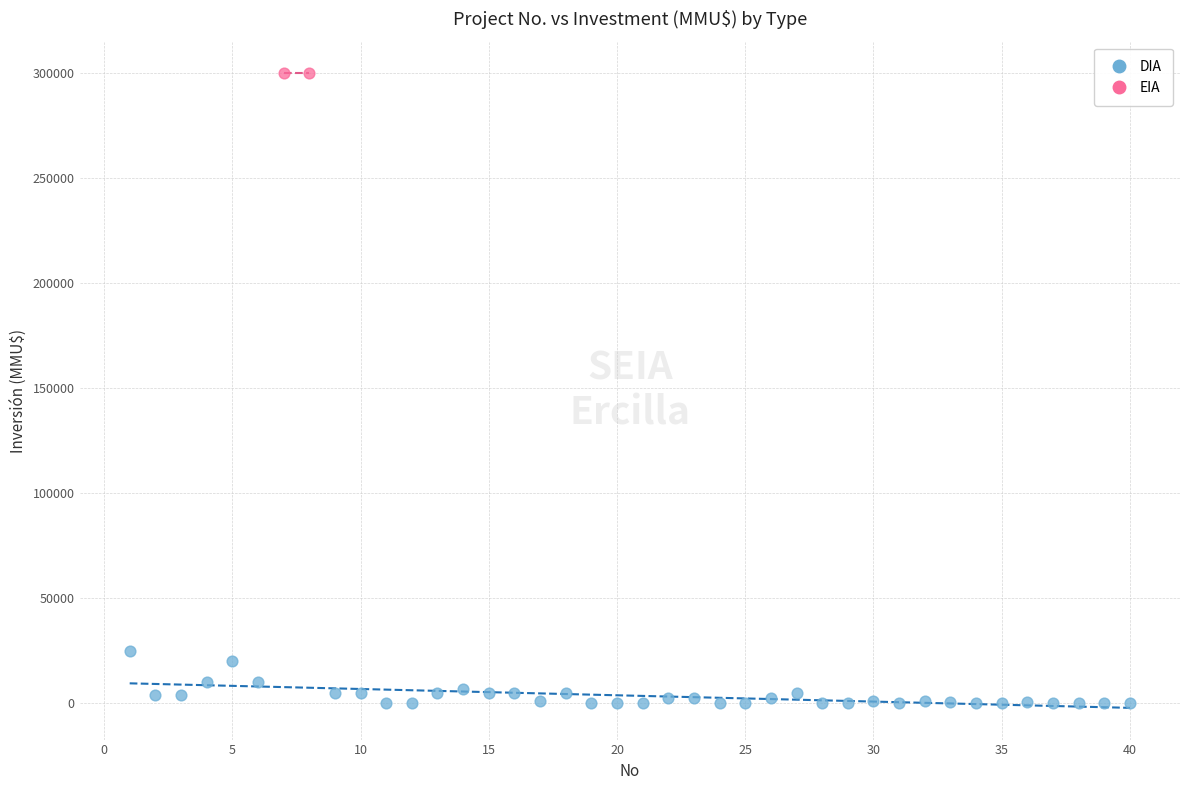

What are all the series names shown in the legend?

DIA, EIA